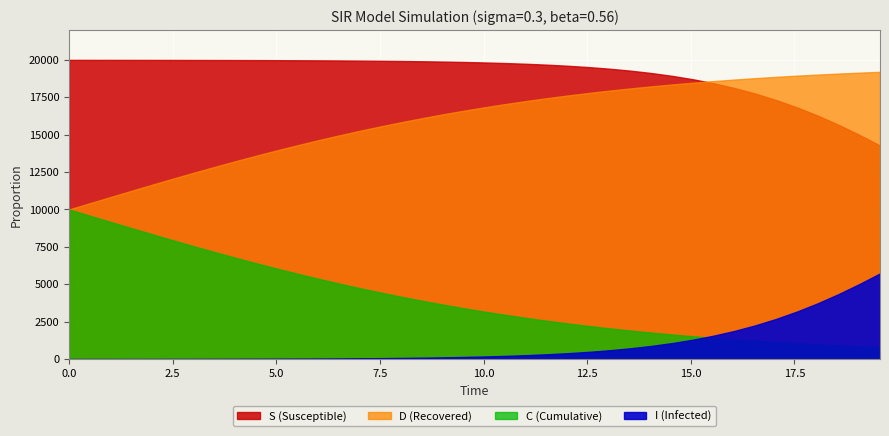

Which series ends up on top after the final intersection of I and C?

I